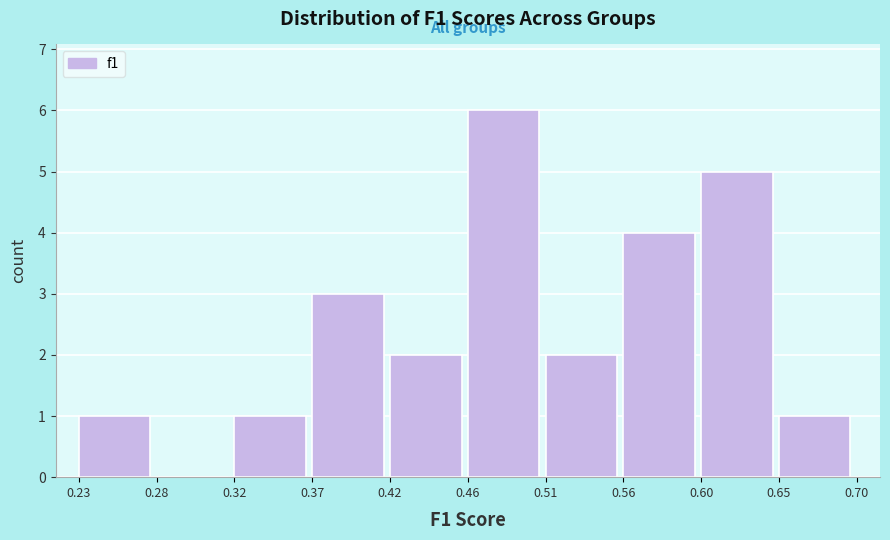

Reading left to right, list every bar in this chart as the range it spans on the x-axis followed by its height. The values are not printed on the chart, so give them approximately, as read against the axis.

0.23 to 0.28: 1
0.28 to 0.32: 0
0.32 to 0.37: 1
0.37 to 0.42: 3
0.42 to 0.46: 2
0.46 to 0.51: 6
0.51 to 0.56: 2
0.56 to 0.60: 4
0.60 to 0.65: 5
0.65 to 0.70: 1